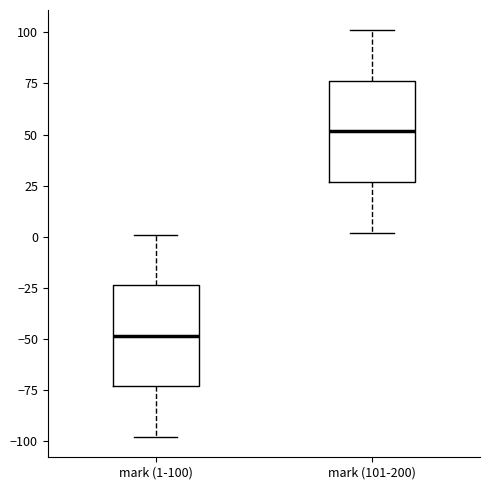

Reading left to right, read every box against the y-axis: the position of its median line, the range the box covers, and the ends of its whiskers. The values are not printed on the chart, so give them approximately, as read against the axis.

mark (1-100): median -50, box -75 to -25, whiskers -100 to 0
mark (101-200): median 50, box 25 to 75, whiskers 0 to 100